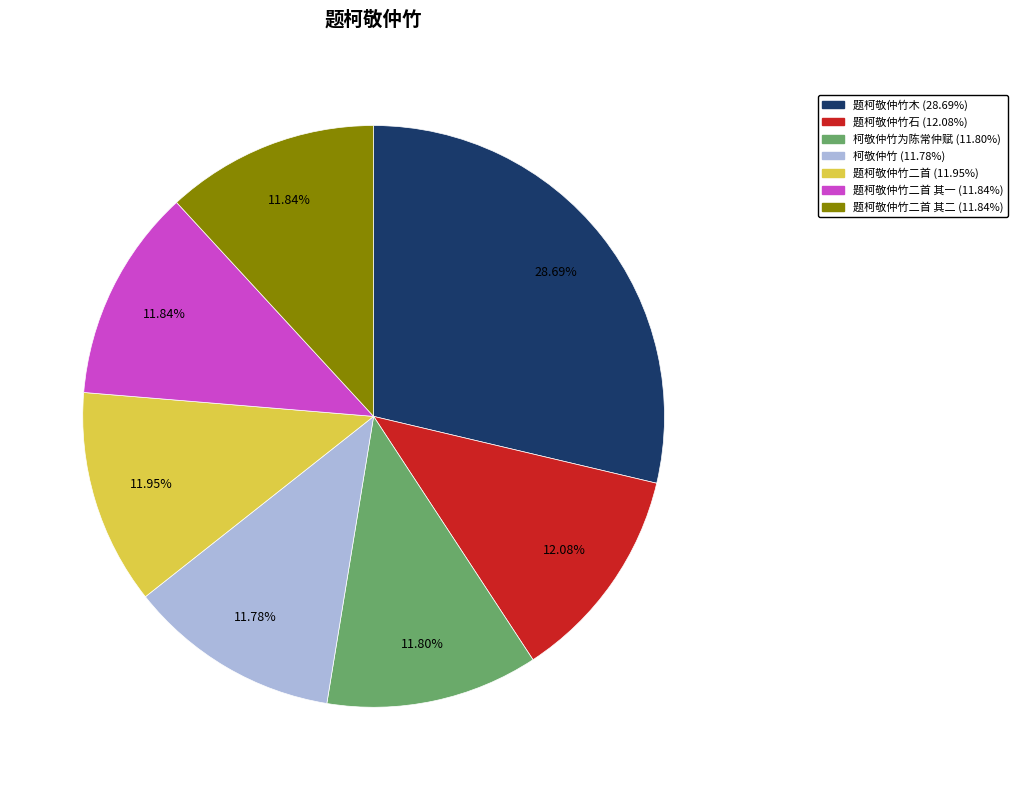

Is there any slice that represents more than half of the pie?

No